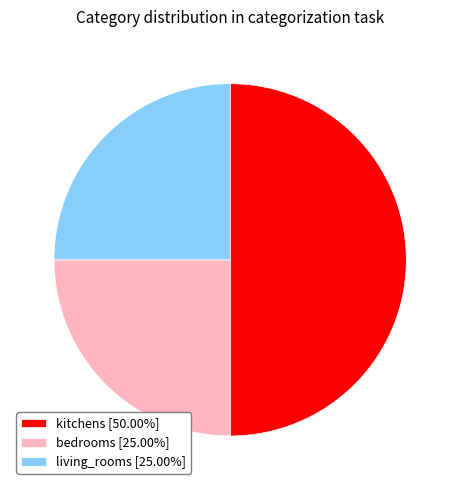

Count the number of slices in the pie.

3